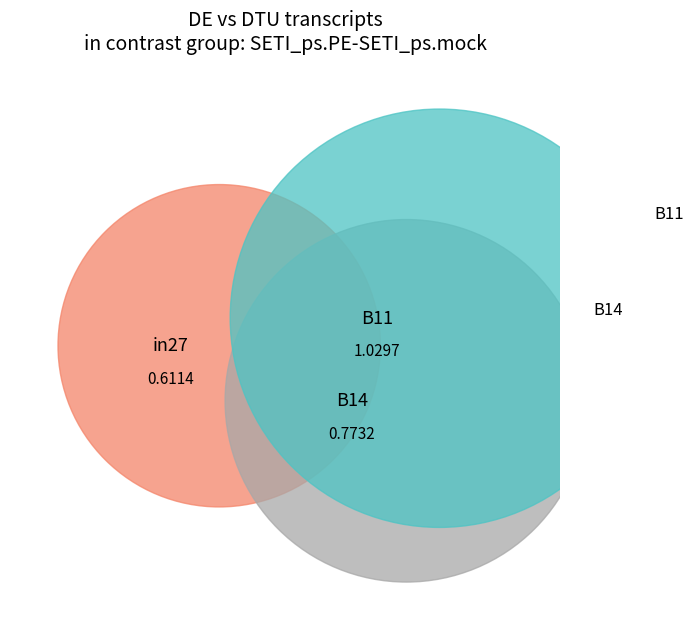

How many slices are in this pie chart?

3